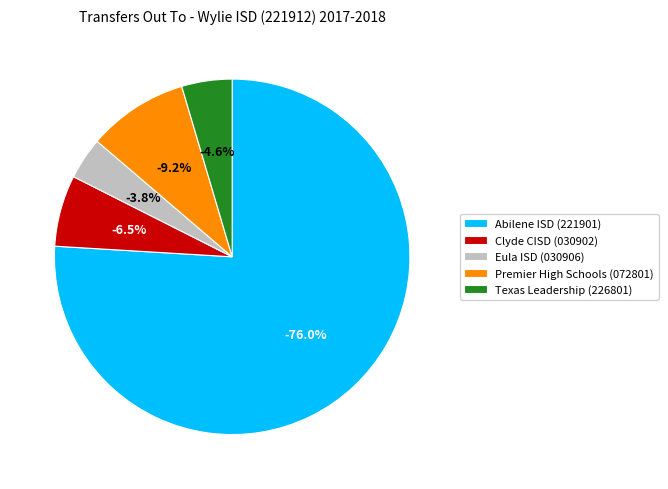

To the nearest percent, what is the average slice percentage?

20%